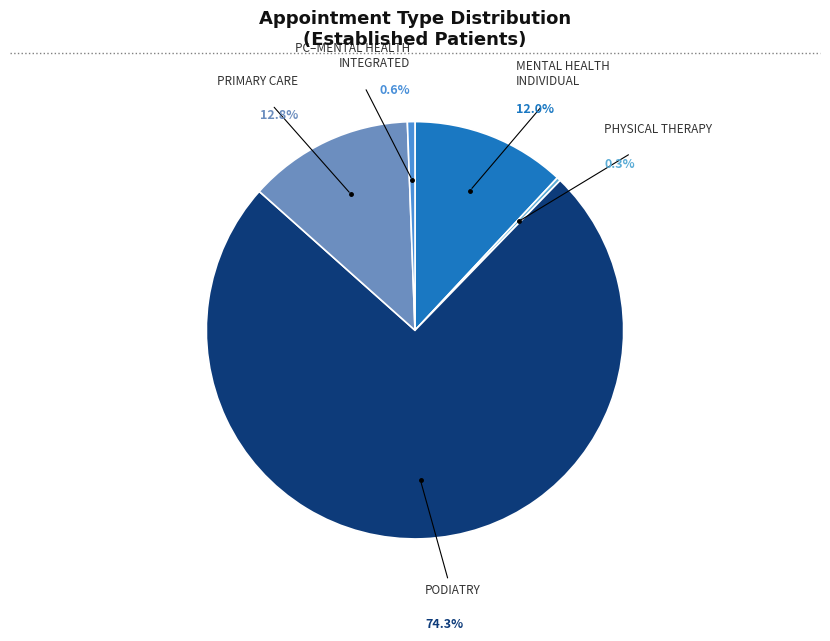

Count the number of slices in the pie.

6